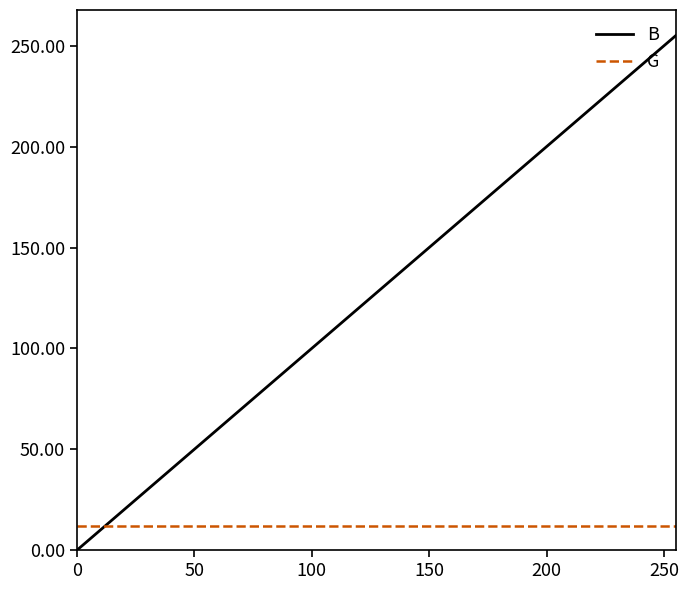

What is the greatest value displayed?

255